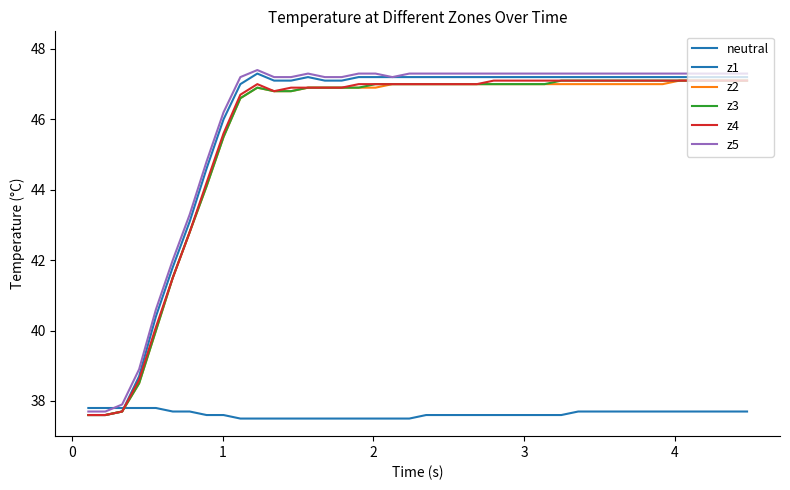

True or false: z4 has more than 2 points higher than both neighbors.

False